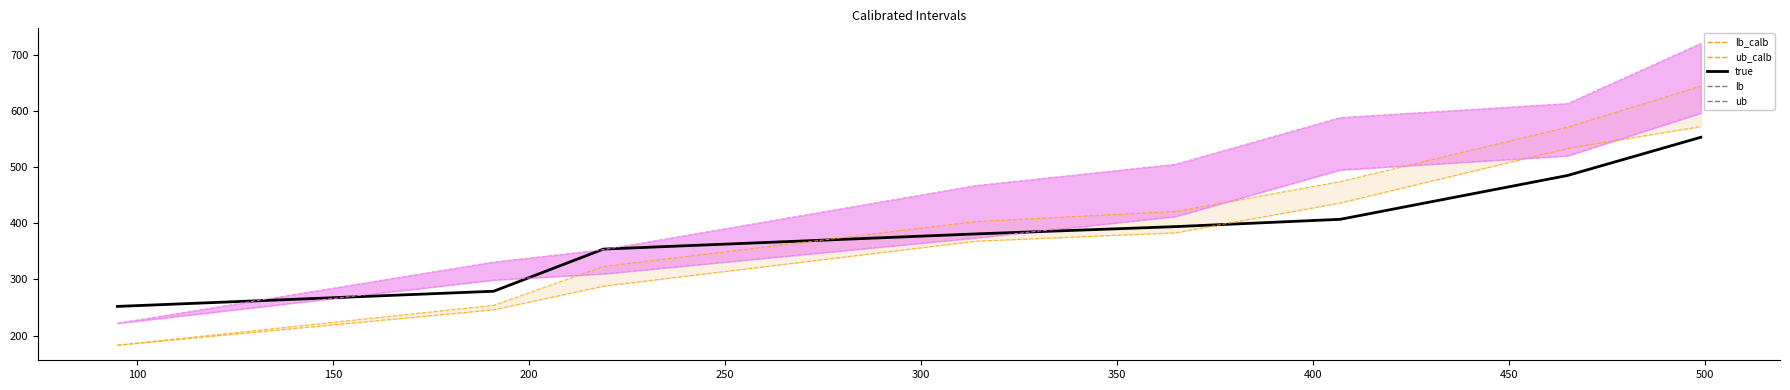

After their last crossing, which series has the higher values: ub_calib_line or lb_line?

ub_calib_line